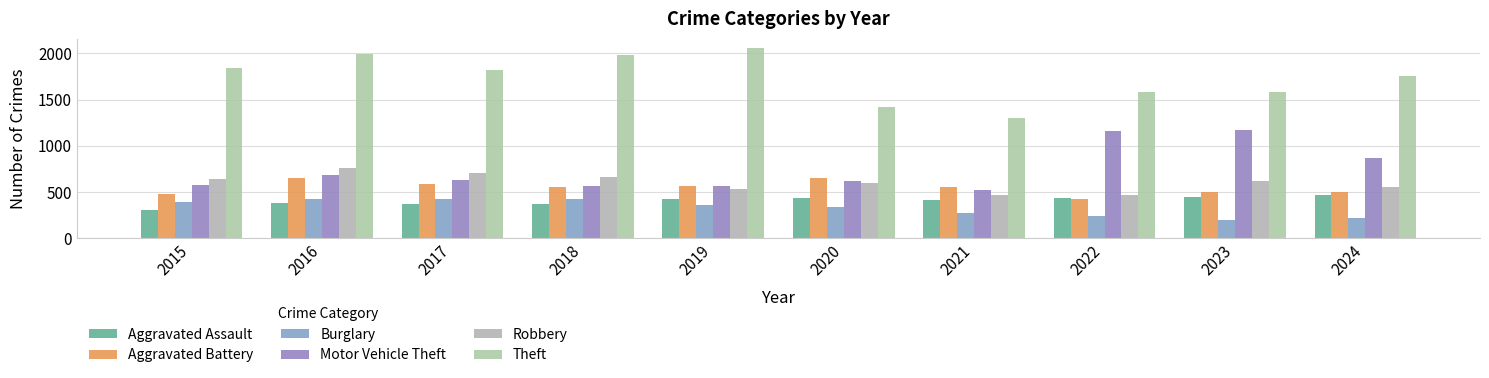

Reading left to right, extract all data points from this chart.

Aggravated Assault: 2015=302	2016=381	2017=371	2018=366	2019=421	2020=435	2021=418	2022=431	2023=450	2024=465
Aggravated Battery: 2015=479	2016=647	2017=584	2018=553	2019=568	2020=647	2021=551	2022=420	2023=500	2024=505
Burglary: 2015=395	2016=425	2017=429	2018=424	2019=356	2020=341	2021=269	2022=241	2023=199	2024=221
Motor Vehicle Theft: 2015=576	2016=686	2017=632	2018=567	2019=568	2020=618	2021=522	2022=1162	2023=1174	2024=872
Robbery: 2015=645	2016=765	2017=705	2018=662	2019=531	2020=603	2021=473	2022=465	2023=620	2024=559
Theft: 2015=1845	2016=1993	2017=1823	2018=1988	2019=2055	2020=1424	2021=1296	2022=1578	2023=1578	2024=1760